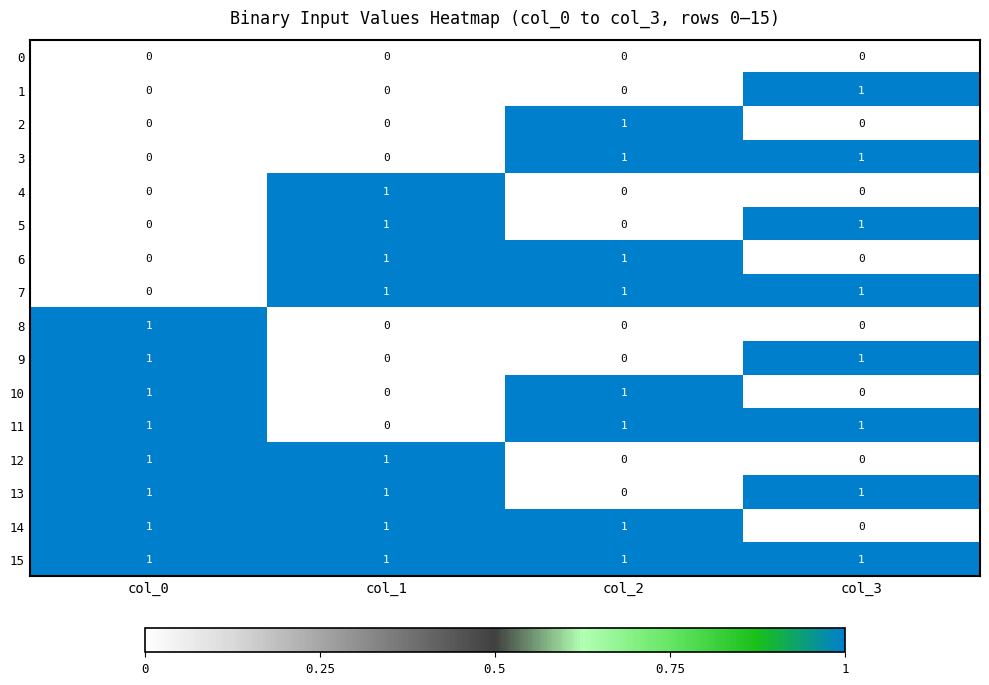

How many data points does each series have?

4